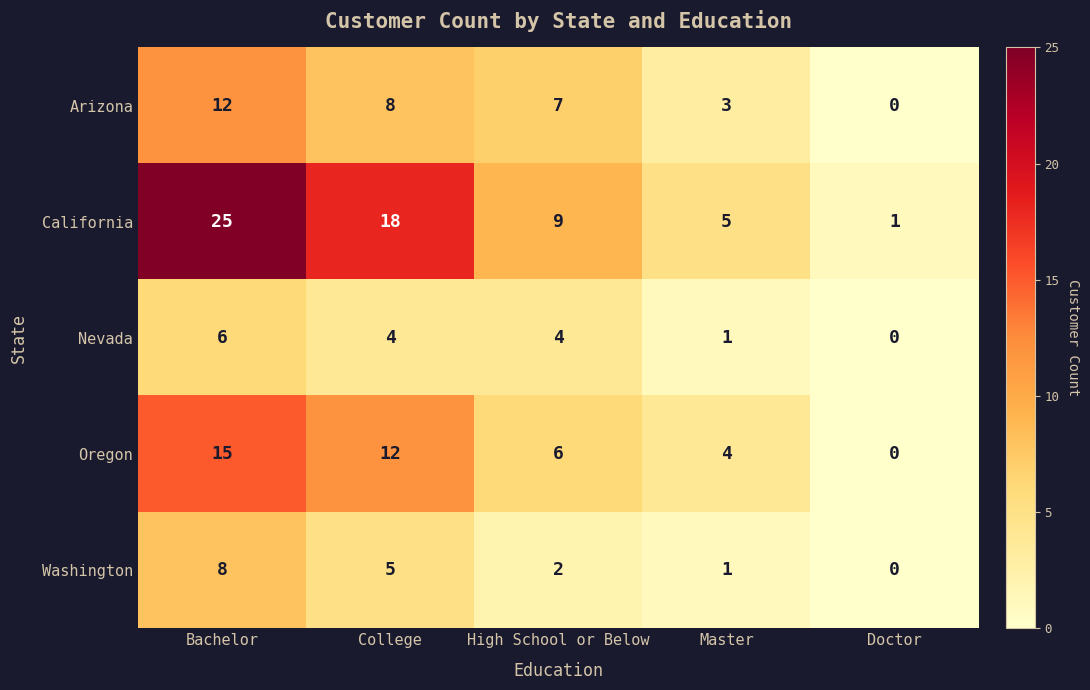

How many positive values does the Arizona series have?

4